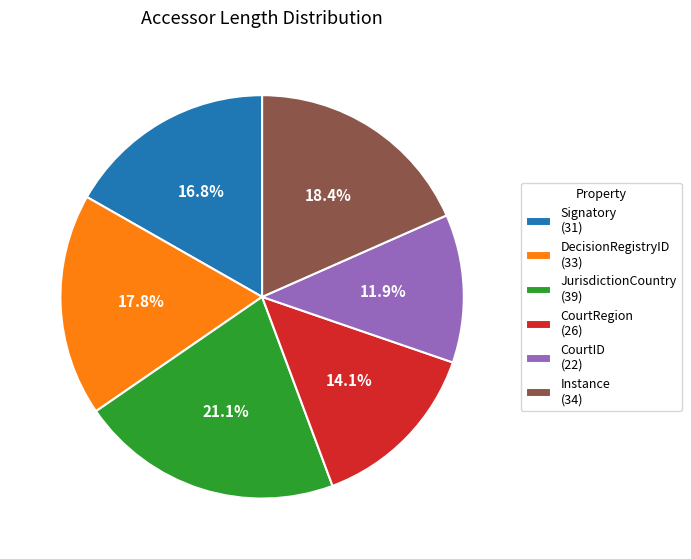

To the nearest percent, what portion does DecisionRegistryID represent?

18%